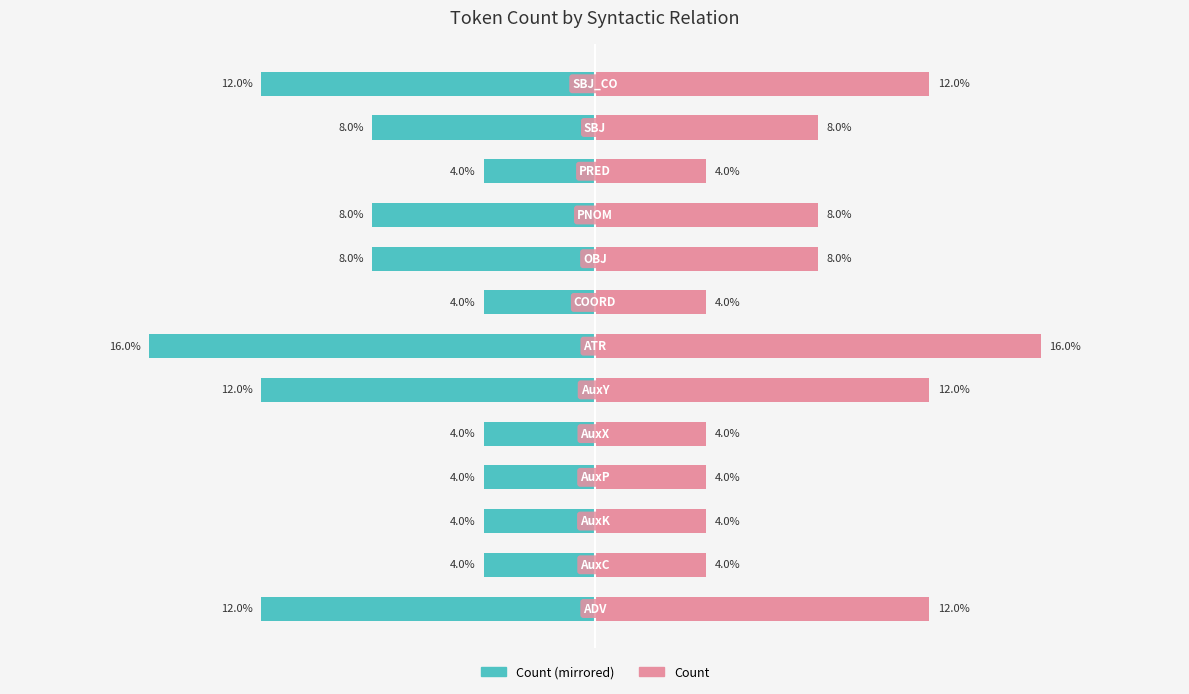

Which series has the largest total across all categories?

Count (right)